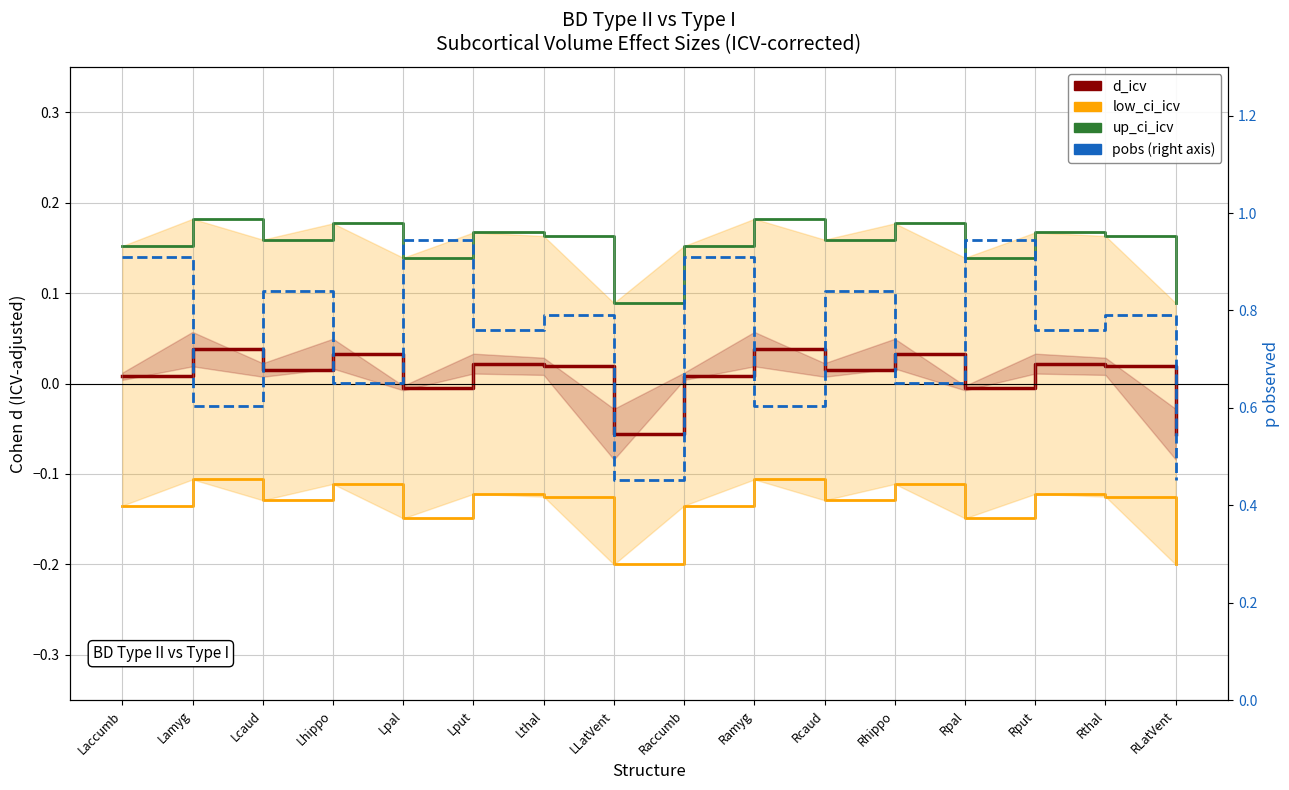

Which series has the largest total across all categories?

pobs